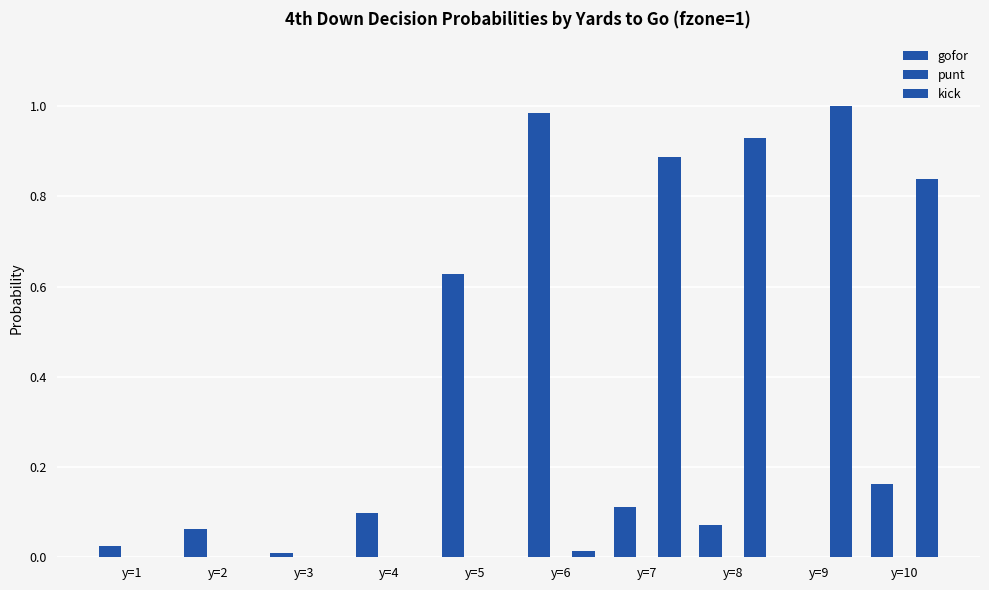

Does the chart contain stacked bars?

No